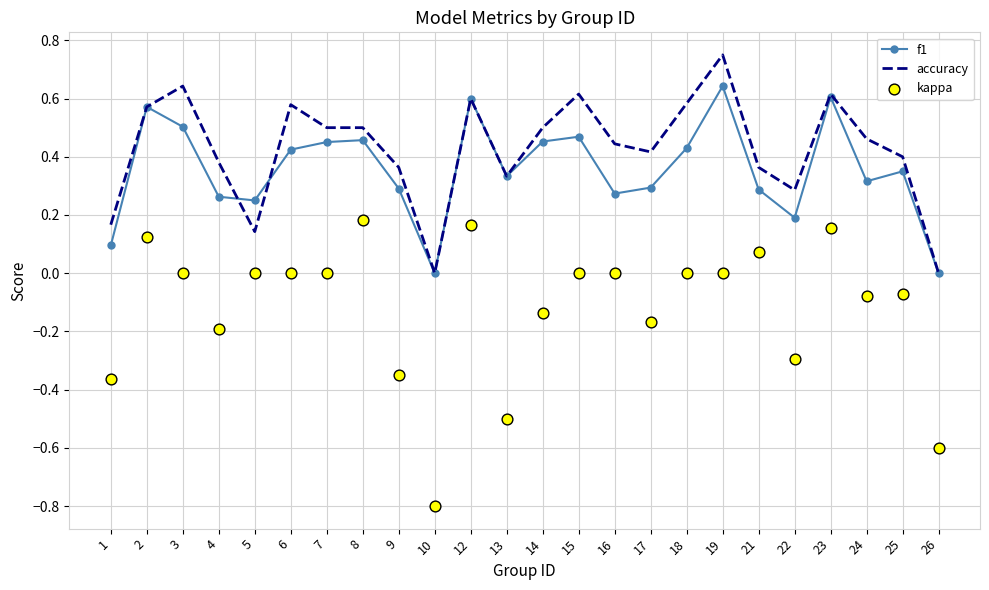

What are all the series names shown in the legend?

f1, accuracy, kappa